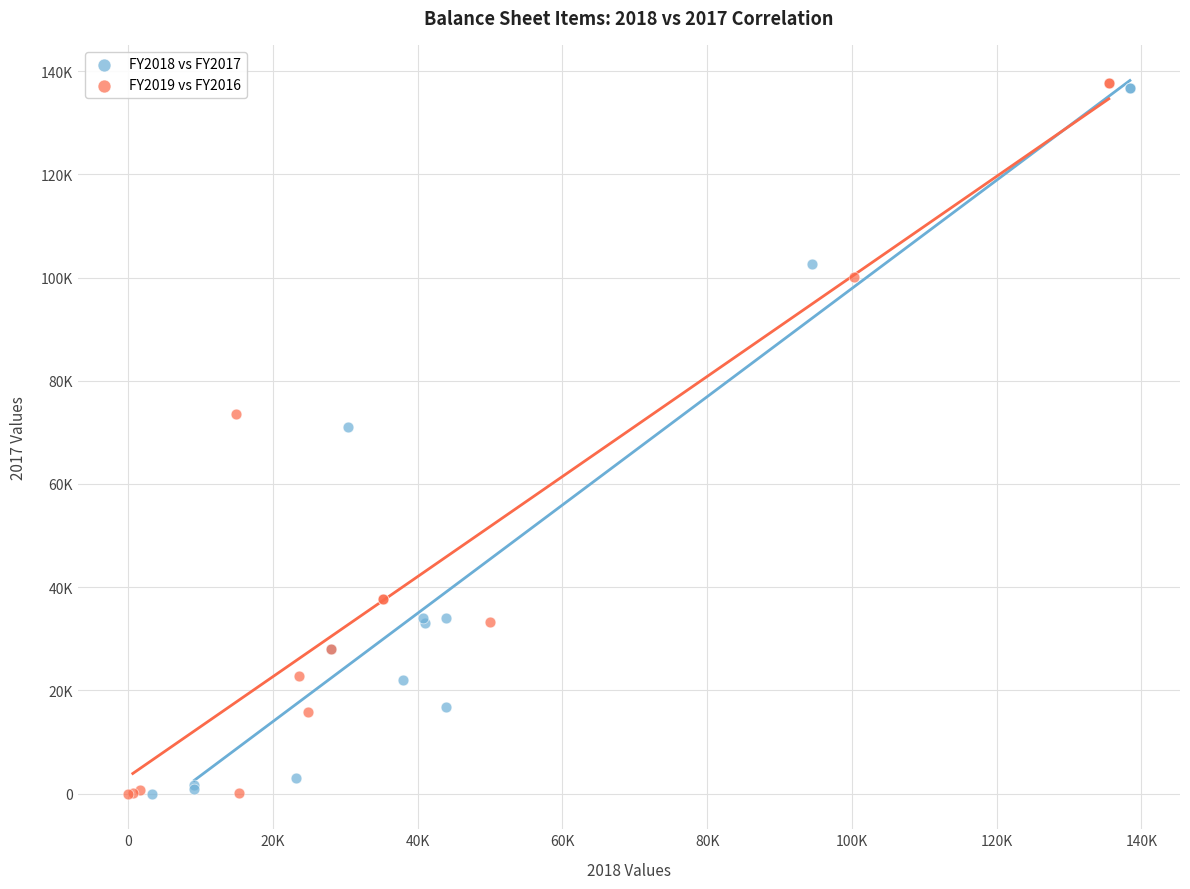

What are all the series names shown in the legend?

FY2018 vs FY2017, FY2019 vs FY2016